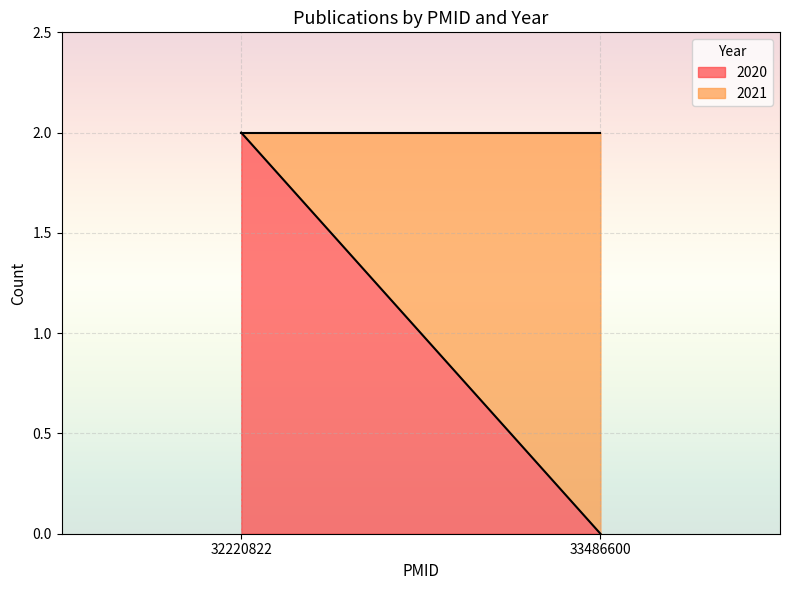

At which label does 2020 reach its peak?

32220822